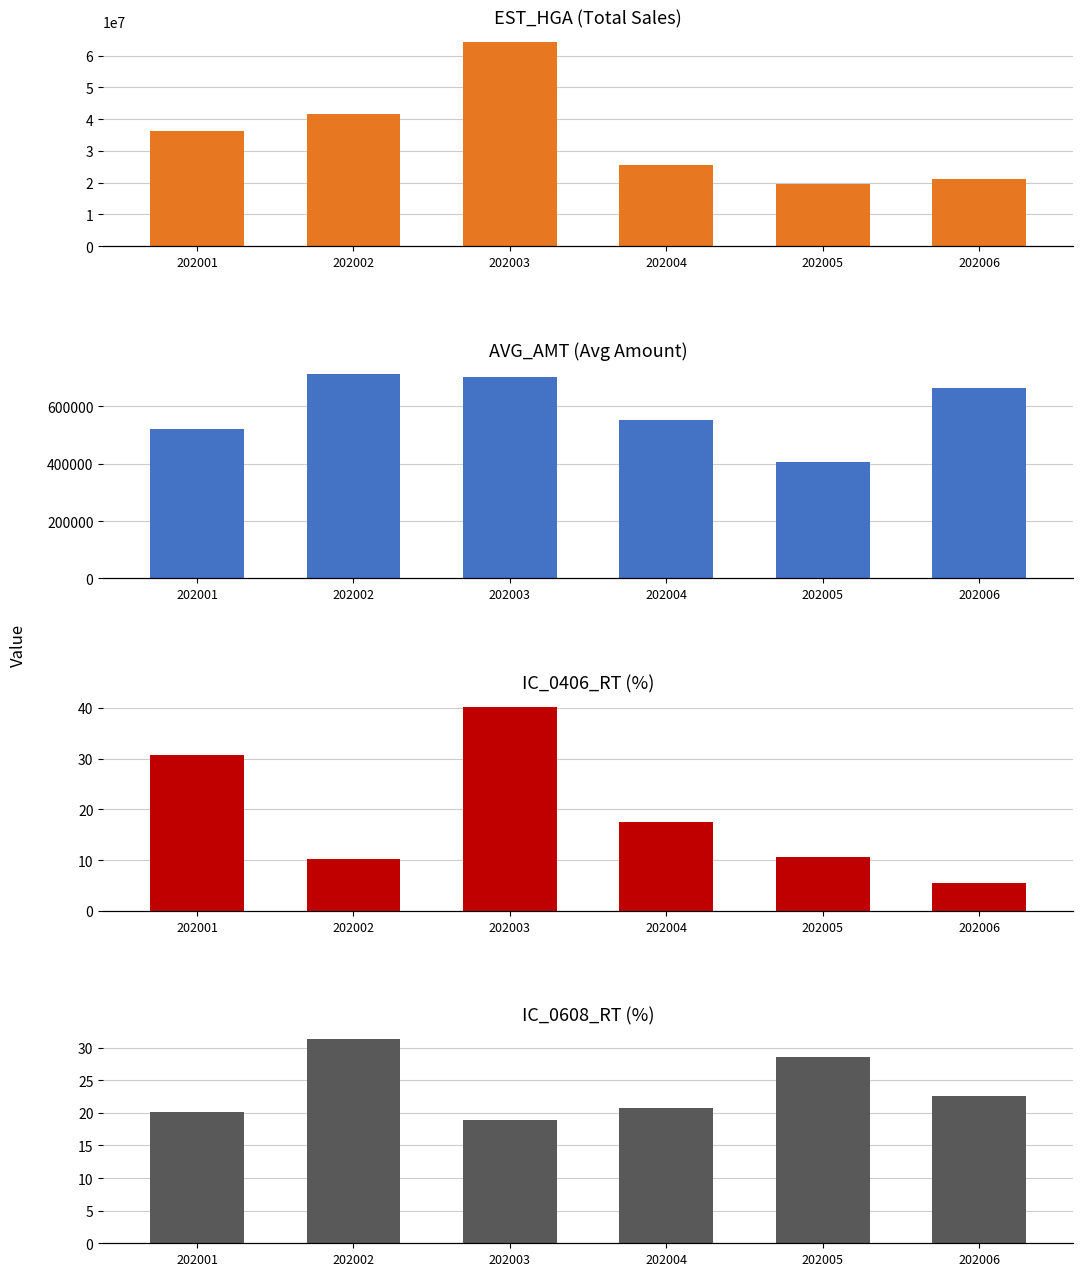

What is the minimum value shown in the chart?

5.4